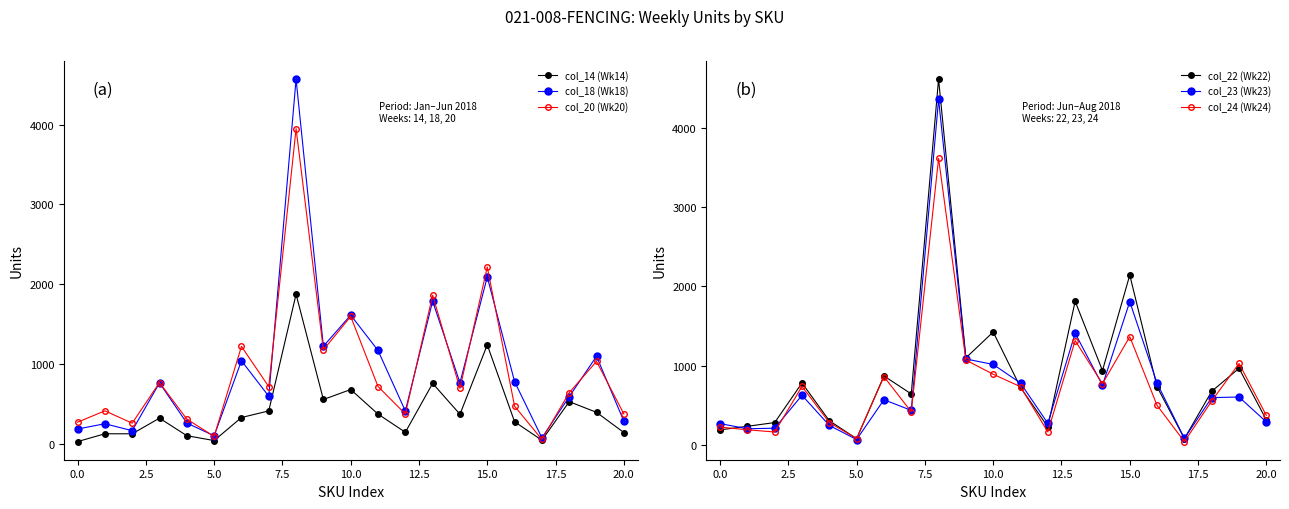

What is the spread (max minus min) of values at 19?

703